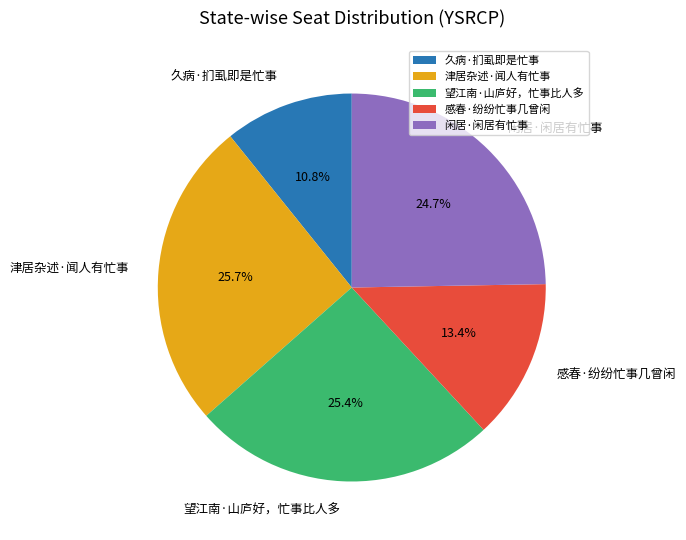

Which category has the smallest portion of the pie?

久病·扪虱即是忙事